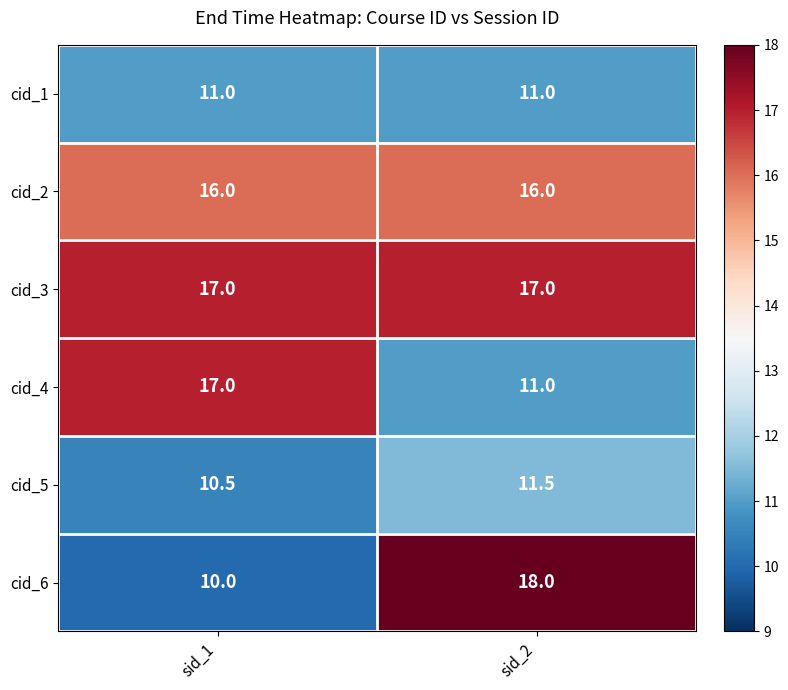

Reading left to right, list all the values displayed in this chart.

cid_1: sid_1=11.0	sid_2=11.0
cid_2: sid_1=16.0	sid_2=16.0
cid_3: sid_1=17.0	sid_2=17.0
cid_4: sid_1=17.0	sid_2=11.0
cid_5: sid_1=10.5	sid_2=11.5
cid_6: sid_1=10.0	sid_2=18.0